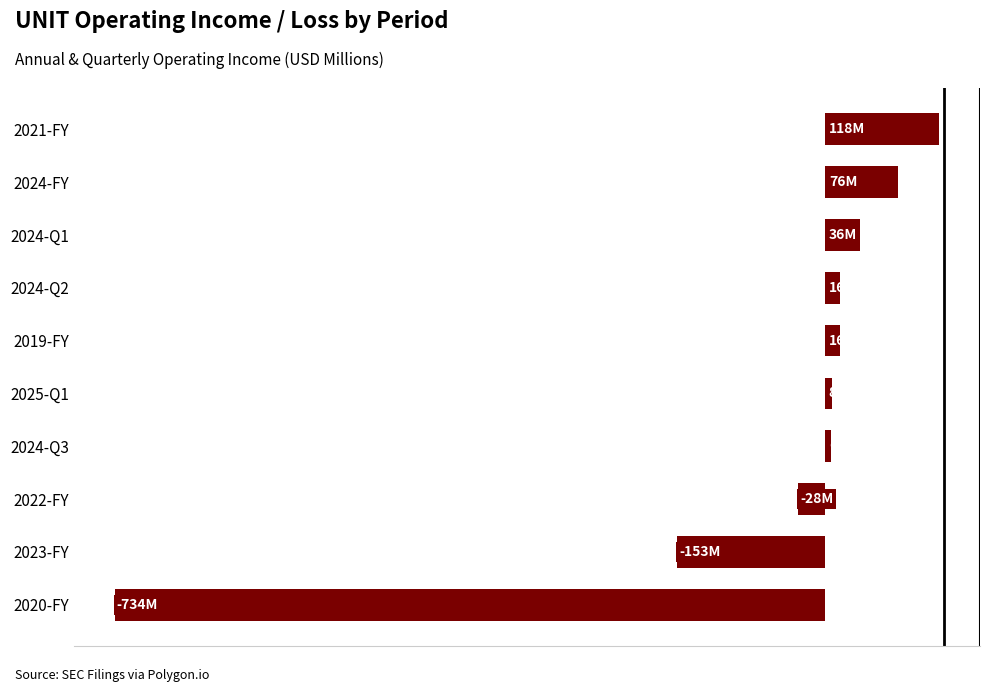

Are the bars horizontal?

Yes